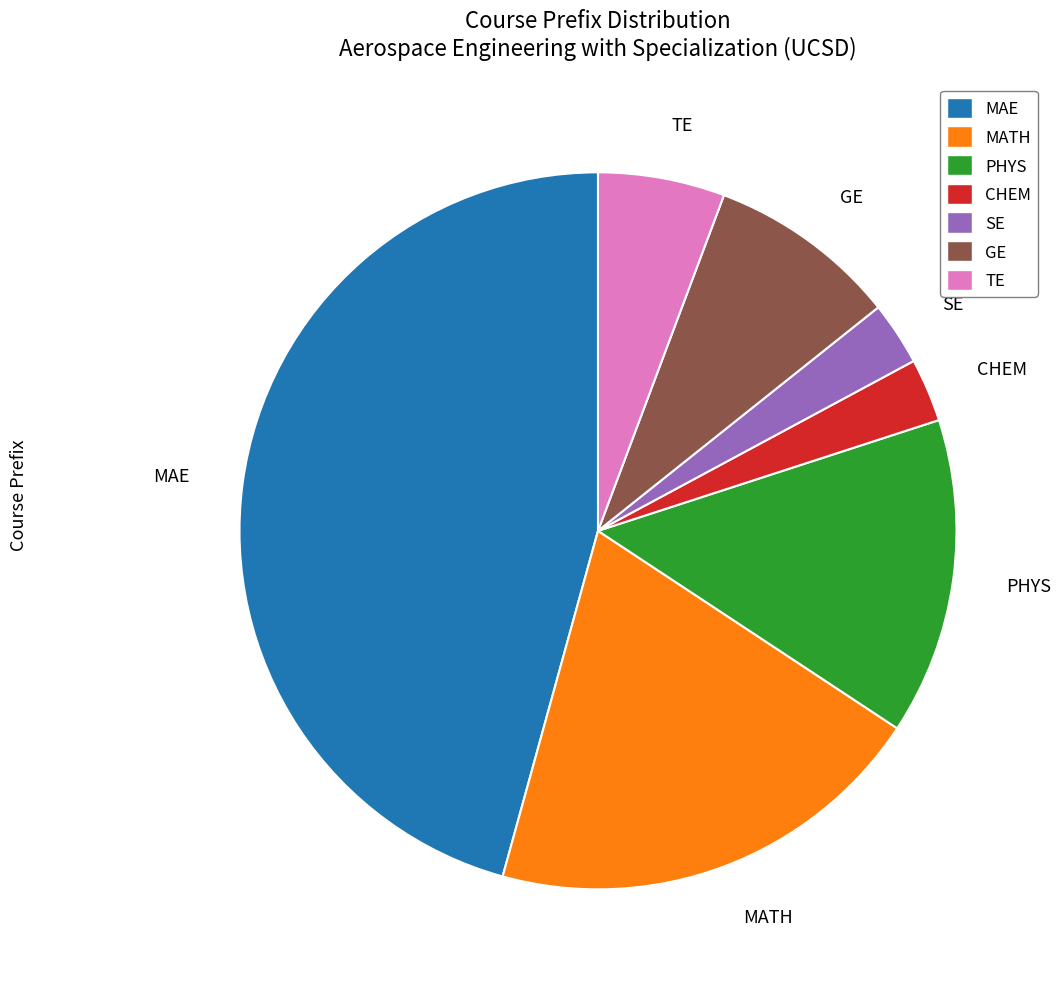

The GE slice represents 9% of the pie. True or false?

True